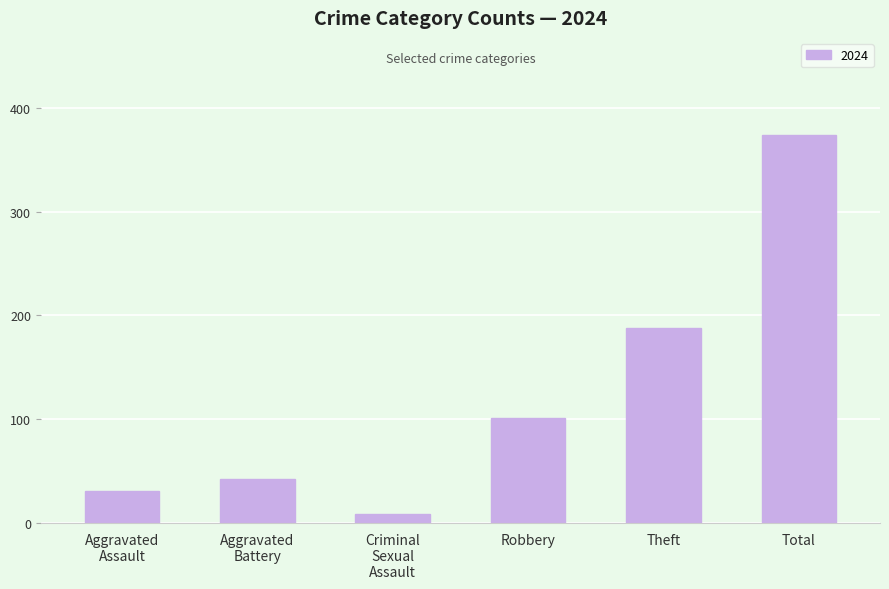

Is it true that the value at Theft is 130?

False